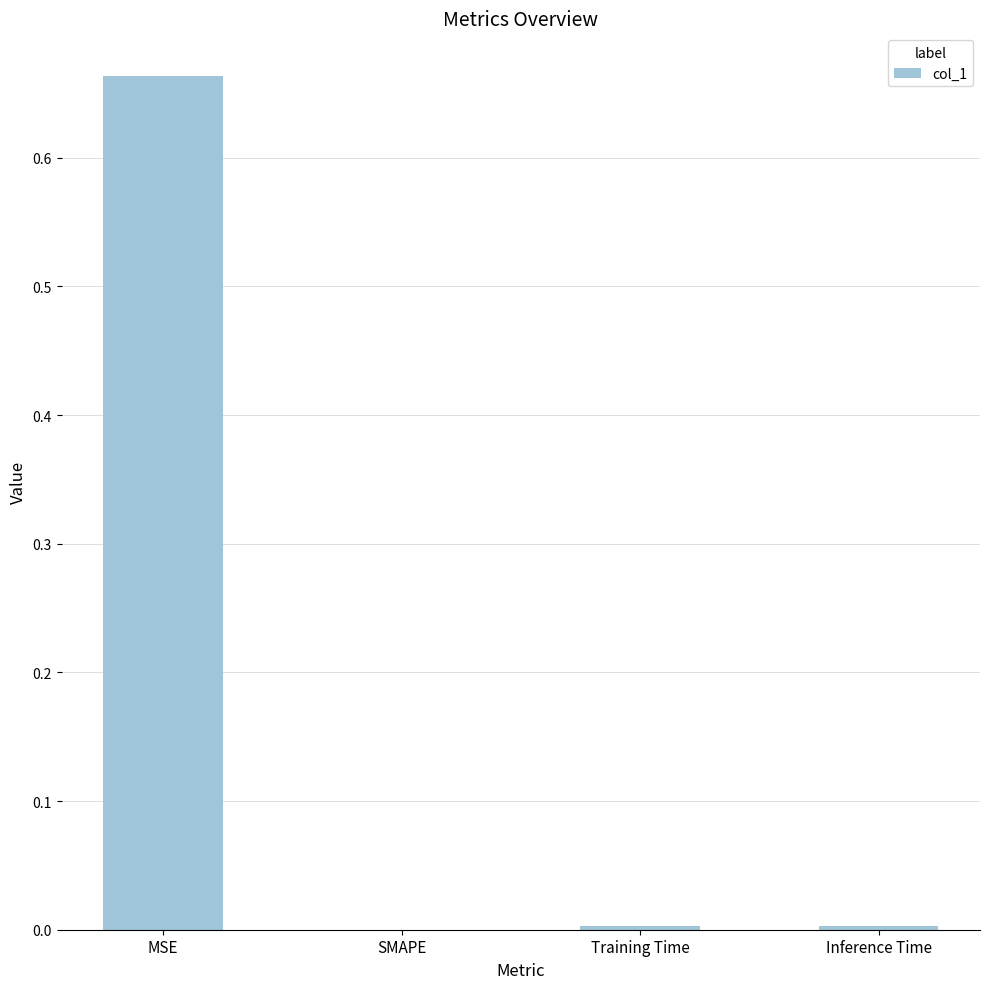

The chart shows a value of 0.0 at SMAPE. True or false?

True